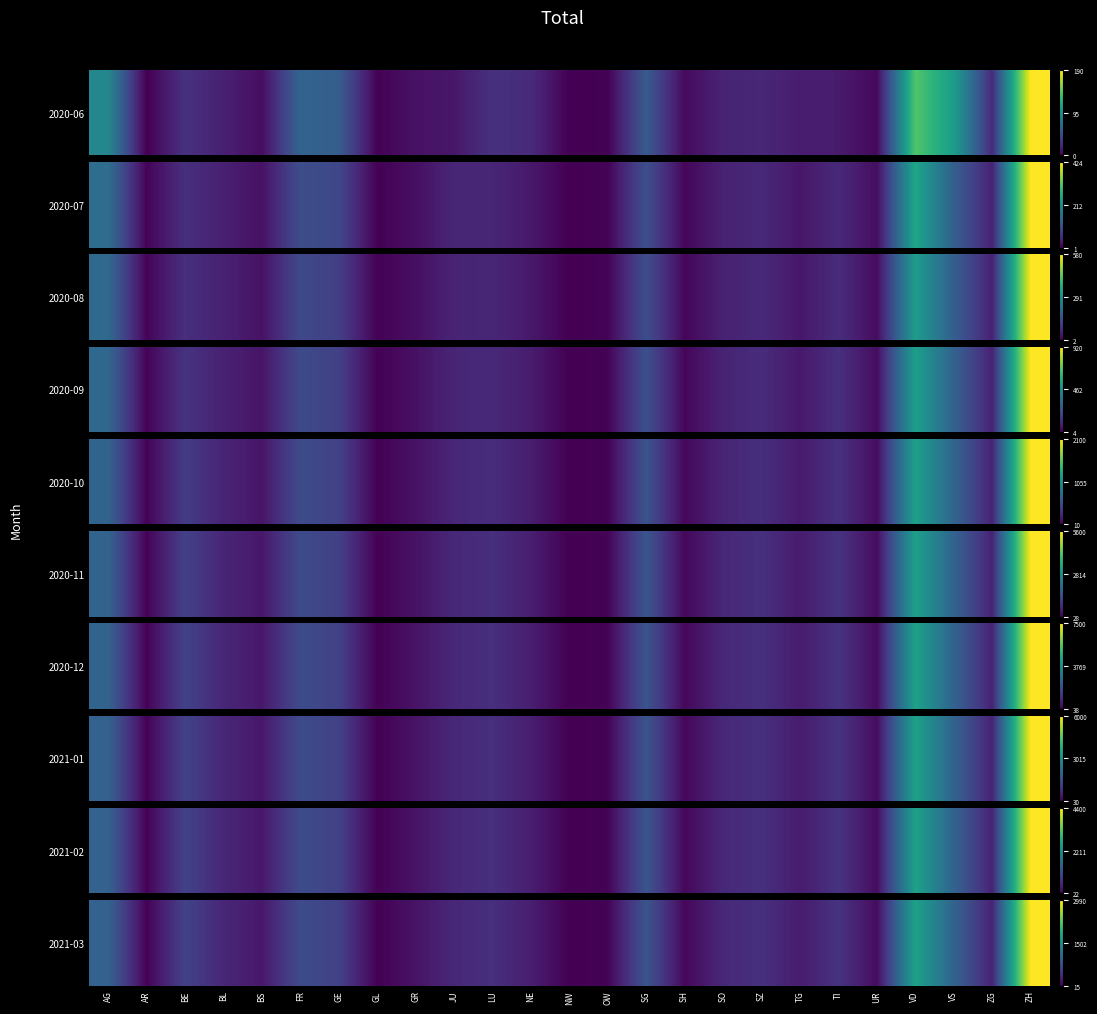

At which label is the value closest to 0?

NW